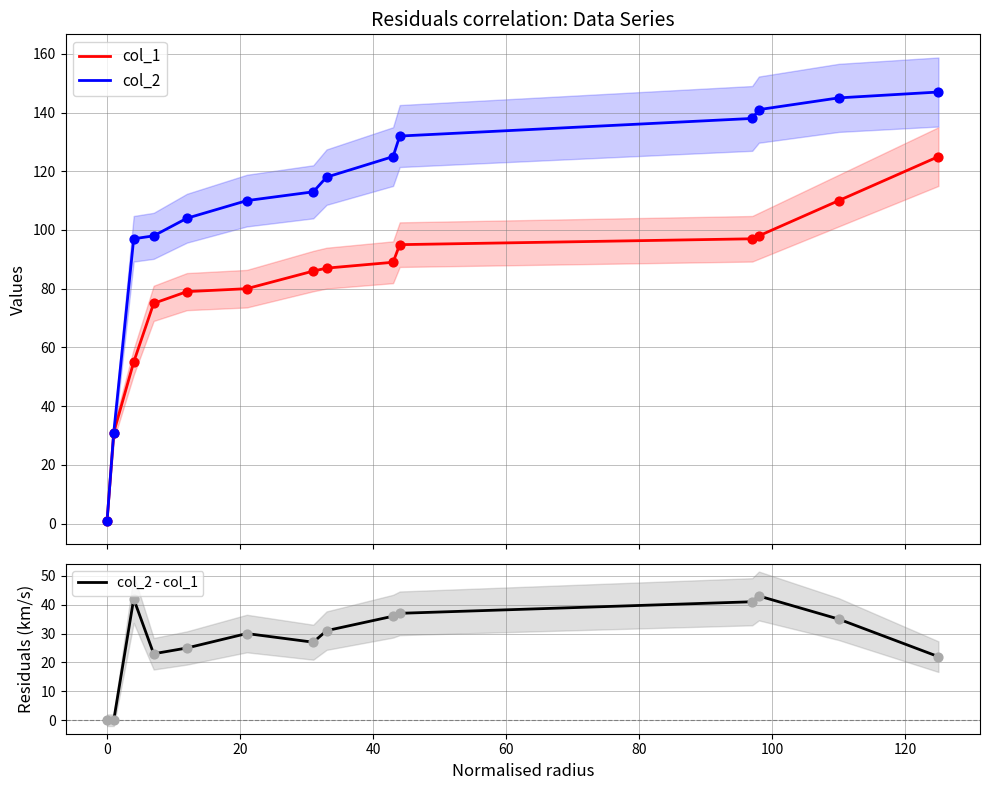

Which series contains the highest Y value?

col_2